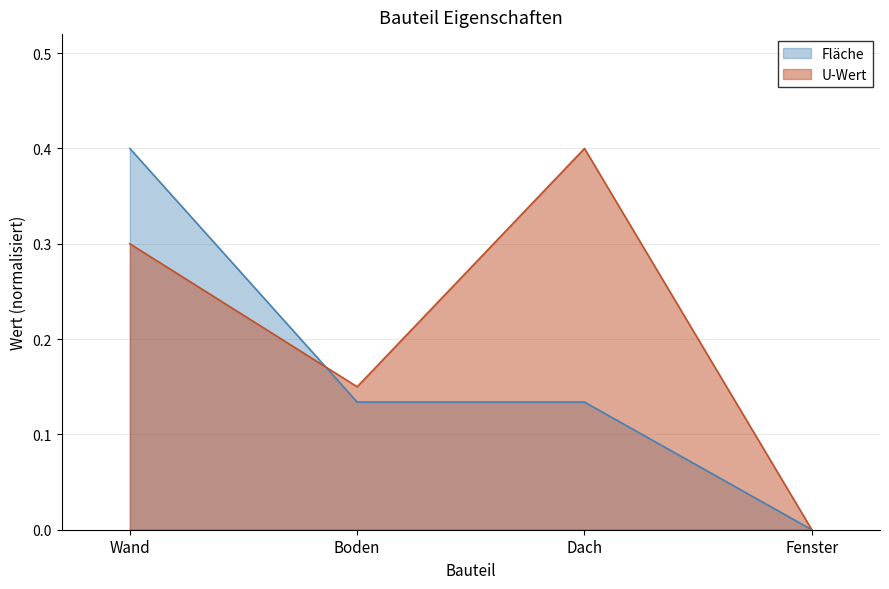

How many intersections are there between U-Wert and Fläche?

1